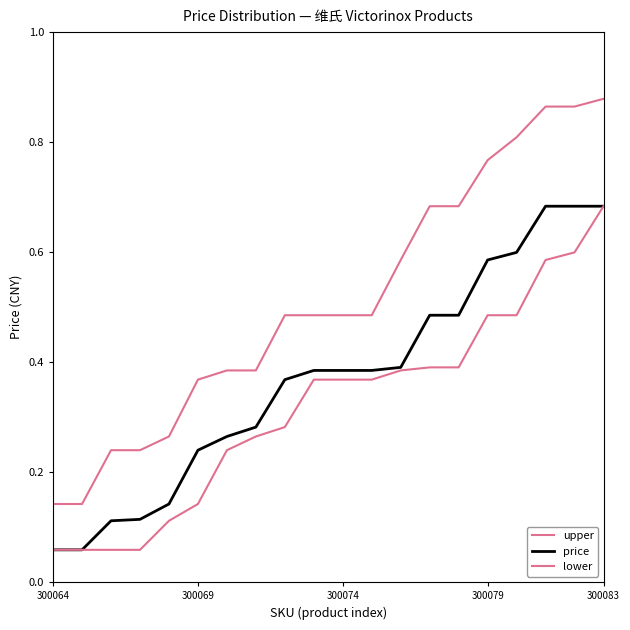

How many distinct data groups are displayed?

3